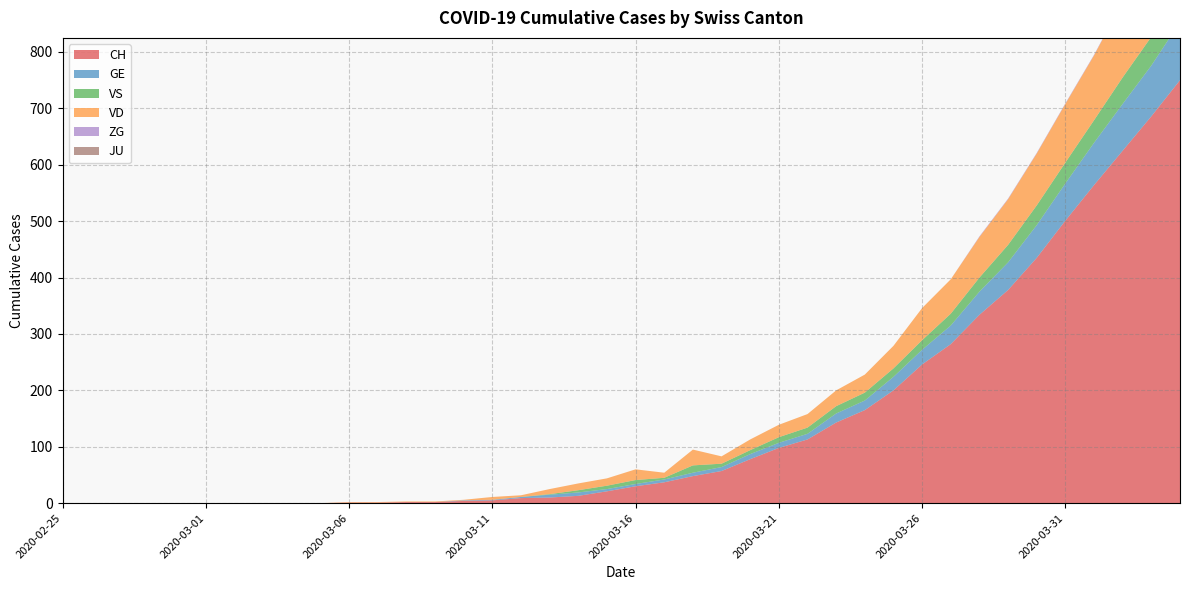

Reading left to right, transcribe all the data shown in this chart.

CH: 2020-02-25=0	2020-02-26=0	2020-02-27=0	2020-02-28=0	2020-02-29=0	2020-03-01=0	2020-03-02=0	2020-03-03=0	2020-03-04=0	2020-03-05=0	2020-03-06=1	2020-03-07=1	2020-03-08=2	2020-03-09=2	2020-03-10=4	2020-03-11=5	2020-03-12=9	2020-03-13=10	2020-03-14=13	2020-03-15=21	2020-03-16=30	2020-03-17=37	2020-03-18=48	2020-03-19=57	2020-03-20=78	2020-03-21=98	2020-03-22=113	2020-03-23=143	2020-03-24=165	2020-03-25=200	2020-03-26=246	2020-03-27=282	2020-03-28=334	2020-03-29=378	2020-03-30=435	2020-03-31=501	2020-04-01=564	2020-04-02=625	2020-04-03=686	2020-04-04=750
GE: 2020-02-25=0	2020-02-26=0	2020-02-27=0	2020-02-28=0	2020-02-29=0	2020-03-01=0	2020-03-02=0	2020-03-03=0	2020-03-04=0	2020-03-05=0	2020-03-06=0	2020-03-07=0	2020-03-08=0	2020-03-09=0	2020-03-10=1	2020-03-11=1	2020-03-12=2	2020-03-13=5	2020-03-14=6	2020-03-15=4	2020-03-16=4	2020-03-17=5	2020-03-18=6	2020-03-19=7	2020-03-20=9	2020-03-21=9	2020-03-22=10	2020-03-23=16	2020-03-24=17	2020-03-25=24	2020-03-26=26	2020-03-27=33	2020-03-28=41	2020-03-29=49	2020-03-30=58	2020-03-31=66	2020-04-01=75	2020-04-02=83	2020-04-03=90	2020-04-04=103
VS: 2020-02-25=0	2020-02-26=0	2020-02-27=0	2020-02-28=0	2020-02-29=0	2020-03-01=0	2020-03-02=0	2020-03-03=0	2020-03-04=0	2020-03-05=0	2020-03-06=0	2020-03-07=0	2020-03-08=0	2020-03-09=0	2020-03-10=0	2020-03-11=0	2020-03-12=0	2020-03-13=1	2020-03-14=4	2020-03-15=6	2020-03-16=7	2020-03-17=3	2020-03-18=13	2020-03-19=6	2020-03-20=7	2020-03-21=10	2020-03-22=11	2020-03-23=13	2020-03-24=14	2020-03-25=15	2020-03-26=17	2020-03-27=21	2020-03-28=25	2020-03-29=31	2020-03-30=35	2020-03-31=37	2020-04-01=40	2020-04-02=47	2020-04-03=51	2020-04-04=53
VD: 2020-02-25=0	2020-02-26=0	2020-02-27=0	2020-02-28=0	2020-02-29=0	2020-03-01=0	2020-03-02=0	2020-03-03=0	2020-03-04=0	2020-03-05=0	2020-03-06=1	2020-03-07=1	2020-03-08=1	2020-03-09=1	2020-03-10=1	2020-03-11=5	2020-03-12=3	2020-03-13=9	2020-03-14=12	2020-03-15=13	2020-03-16=19	2020-03-17=9	2020-03-18=28	2020-03-19=13	2020-03-20=19	2020-03-21=22	2020-03-22=24	2020-03-23=28	2020-03-24=32	2020-03-25=40	2020-03-26=57	2020-03-27=61	2020-03-28=72	2020-03-29=81	2020-03-30=92	2020-03-31=104	2020-04-01=115	2020-04-02=134	2020-04-03=152	2020-04-04=162
ZG: 2020-02-25=0	2020-02-26=0	2020-02-27=0	2020-02-28=0	2020-02-29=0	2020-03-01=0	2020-03-02=0	2020-03-03=0	2020-03-04=0	2020-03-05=0	2020-03-06=0	2020-03-07=0	2020-03-08=0	2020-03-09=0	2020-03-10=0	2020-03-11=0	2020-03-12=0	2020-03-13=0	2020-03-14=0	2020-03-15=0	2020-03-16=0	2020-03-17=0	2020-03-18=0	2020-03-19=0	2020-03-20=0	2020-03-21=0	2020-03-22=0	2020-03-23=0	2020-03-24=0	2020-03-25=0	2020-03-26=0	2020-03-27=0	2020-03-28=1	2020-03-29=1	2020-03-30=1	2020-03-31=1	2020-04-01=1	2020-04-02=1	2020-04-03=1	2020-04-04=2
JU: 2020-02-25=0	2020-02-26=0	2020-02-27=0	2020-02-28=0	2020-02-29=0	2020-03-01=0	2020-03-02=0	2020-03-03=0	2020-03-04=0	2020-03-05=0	2020-03-06=0	2020-03-07=0	2020-03-08=0	2020-03-09=0	2020-03-10=0	2020-03-11=0	2020-03-12=0	2020-03-13=0	2020-03-14=0	2020-03-15=0	2020-03-16=0	2020-03-17=0	2020-03-18=0	2020-03-19=0	2020-03-20=0	2020-03-21=0	2020-03-22=0	2020-03-23=0	2020-03-24=0	2020-03-25=0	2020-03-26=0	2020-03-27=0	2020-03-28=0	2020-03-29=0	2020-03-30=0	2020-03-31=0	2020-04-01=0	2020-04-02=0	2020-04-03=0	2020-04-04=0